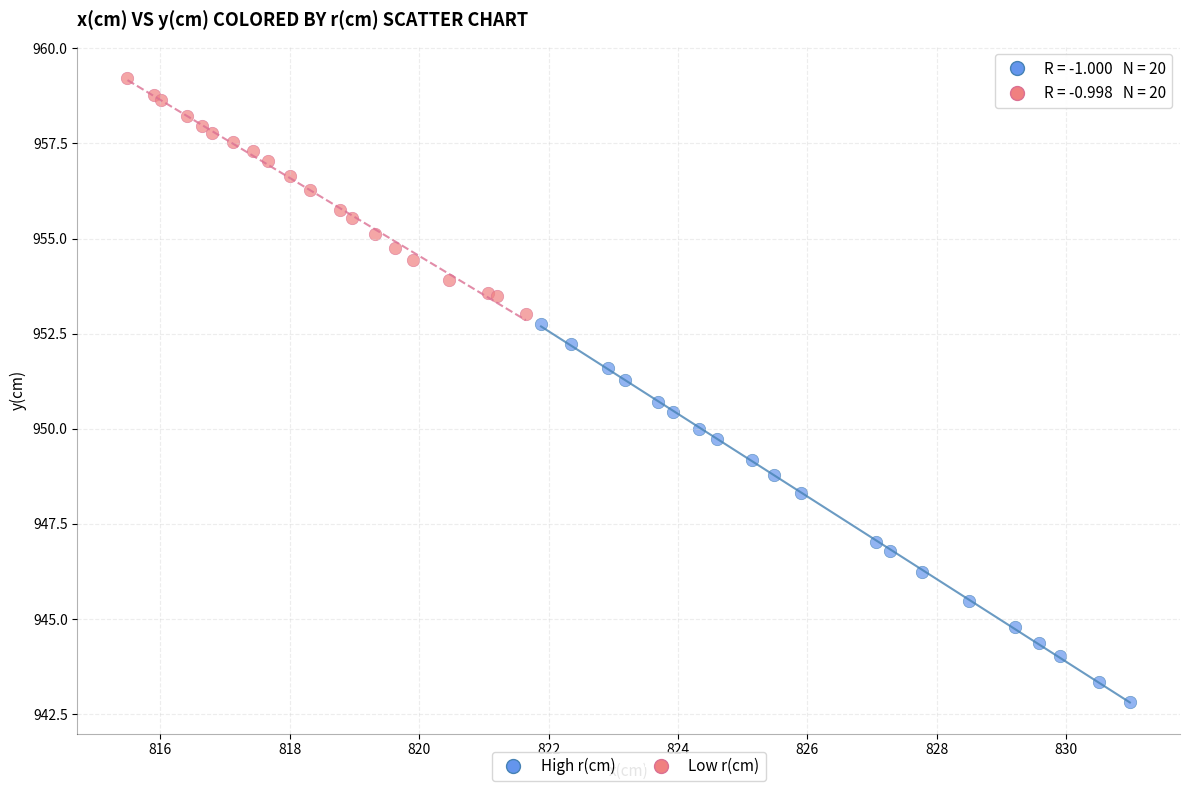

Which series has the widest spread of Y values?

High r(cm)